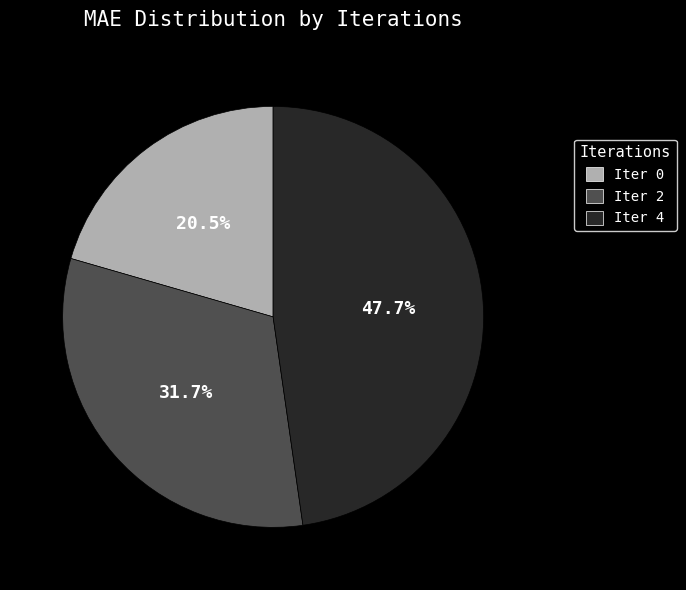

Rank the categories by value from lowest to highest.

Iter 0, Iter 2, Iter 4